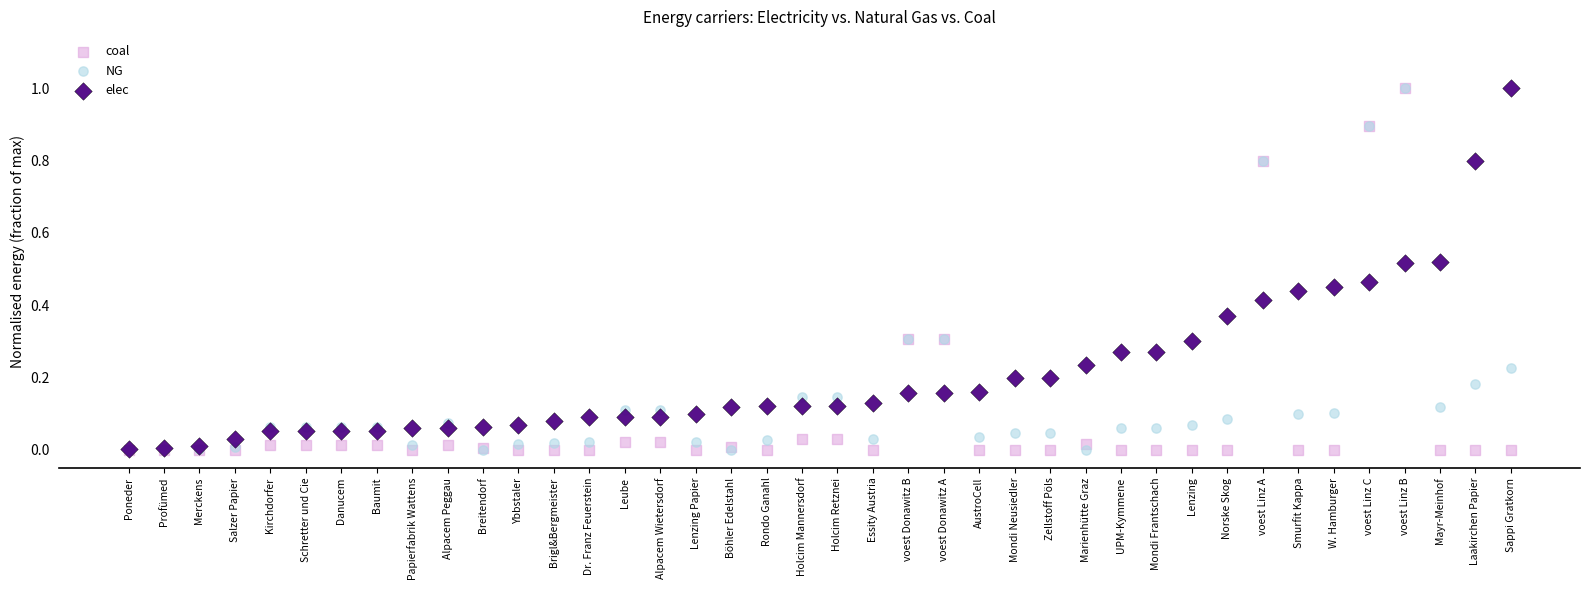

What are all the series names shown in the legend?

coal, NG, elec